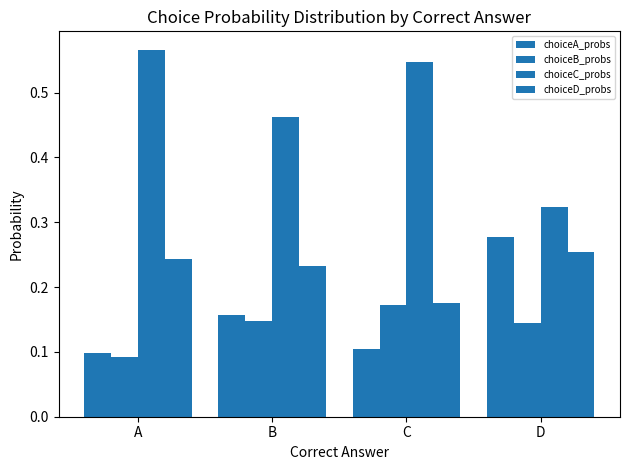

How many choiceC_probs values are between 0 and 1?

4